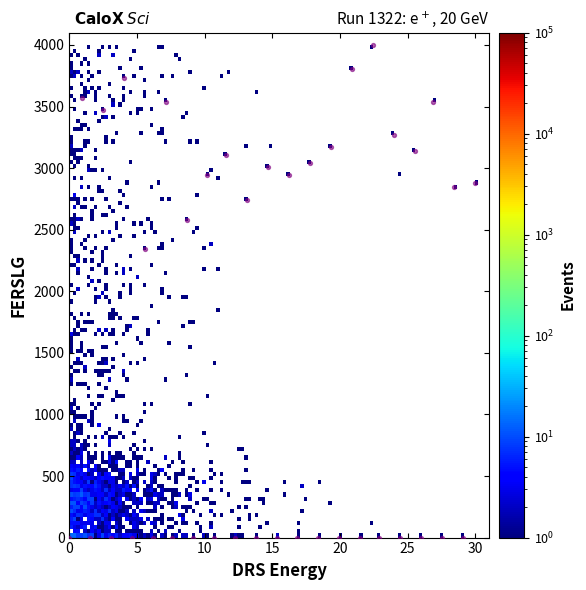

What is the range of Y values (max minus min)?

4000.0